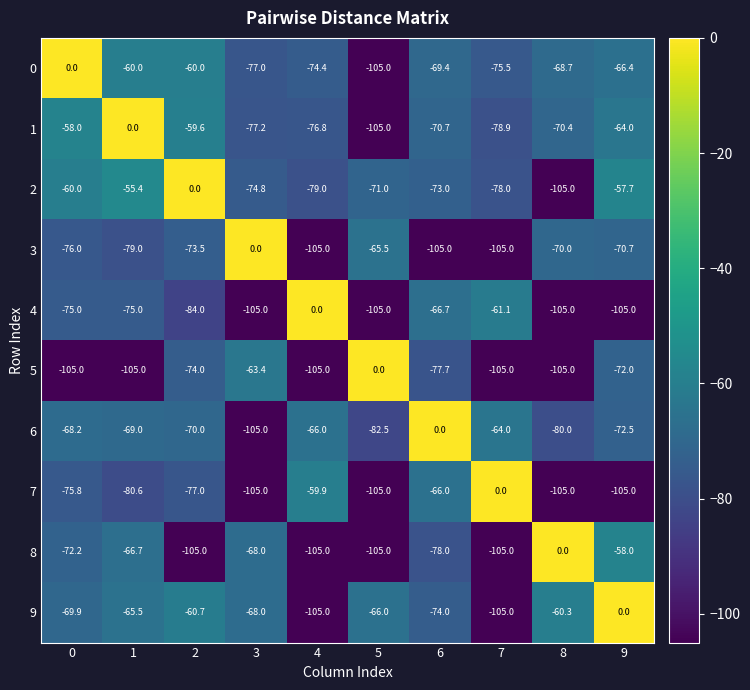

Is the value of 5 at 6 greater than the value of 4 at 9?

Yes